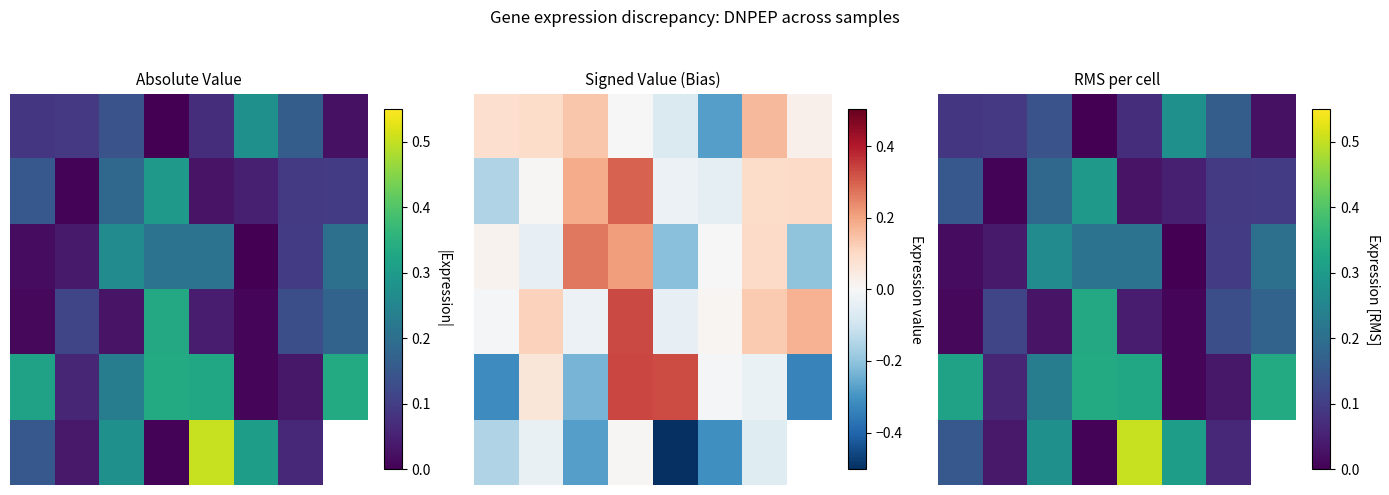

Count the number of categories in the chart.

8